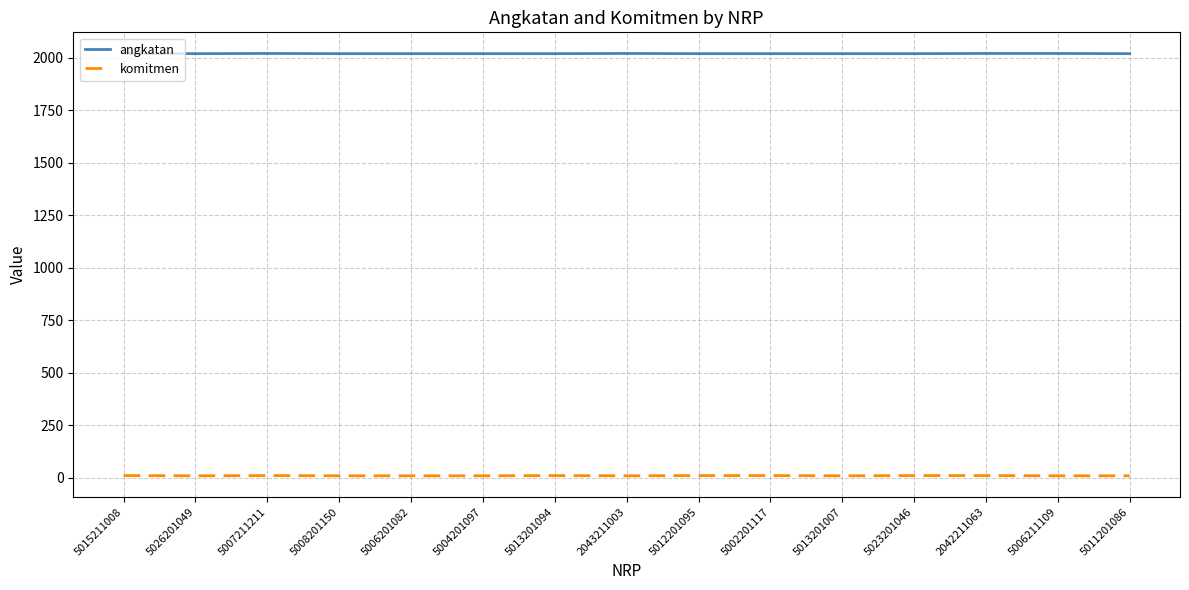

Is the value of angkatan at 5007211211 greater than the value of komitmen at 5011201086?

Yes